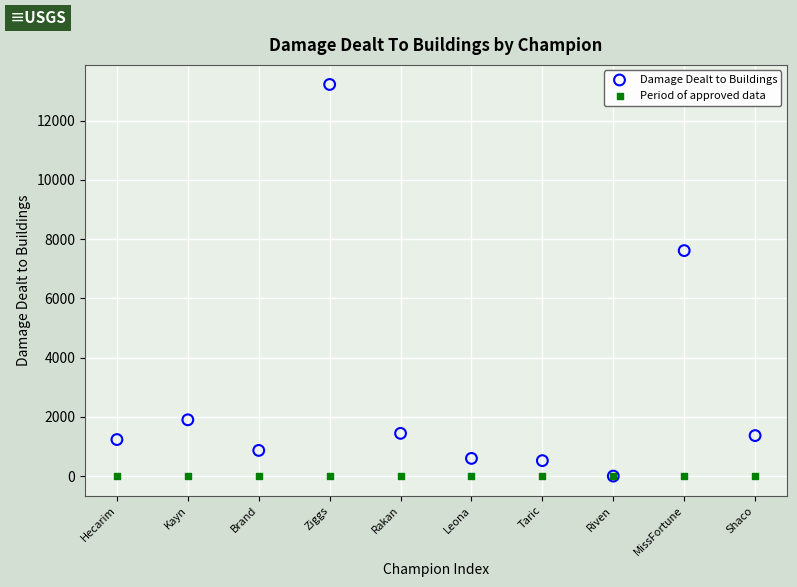

In the Damage Dealt to Buildings series, what Y value is closest to 6609?

7611